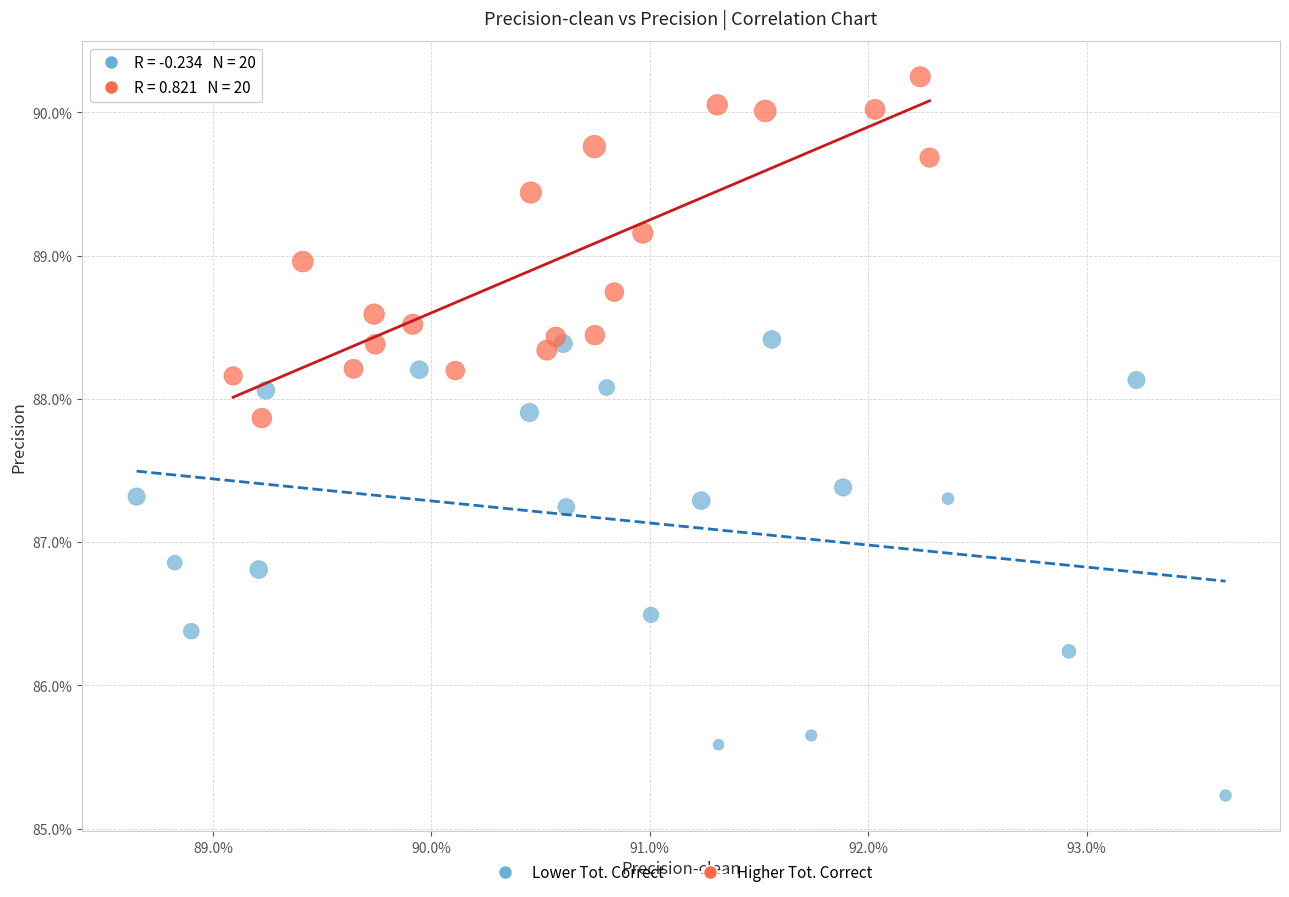

What are all the series names shown in the legend?

Lower Tot. Correct, Higher Tot. Correct